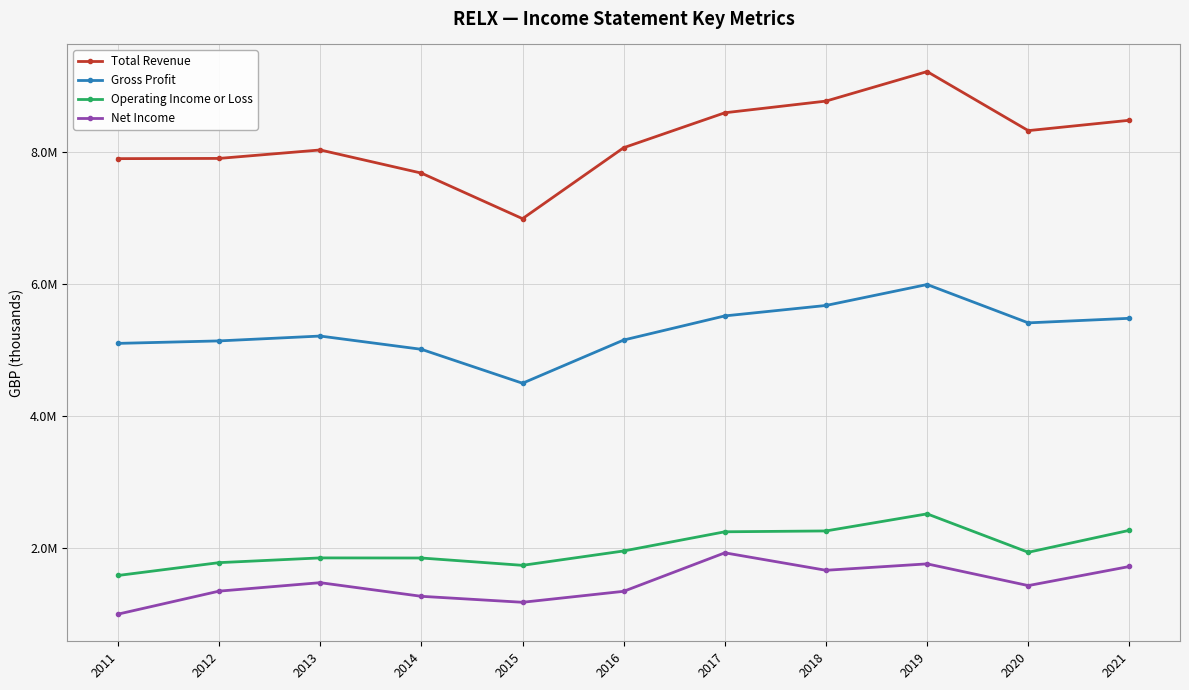

What are all the series names shown in the legend?

Total Revenue, Gross Profit, Operating Income or Loss, Net Income